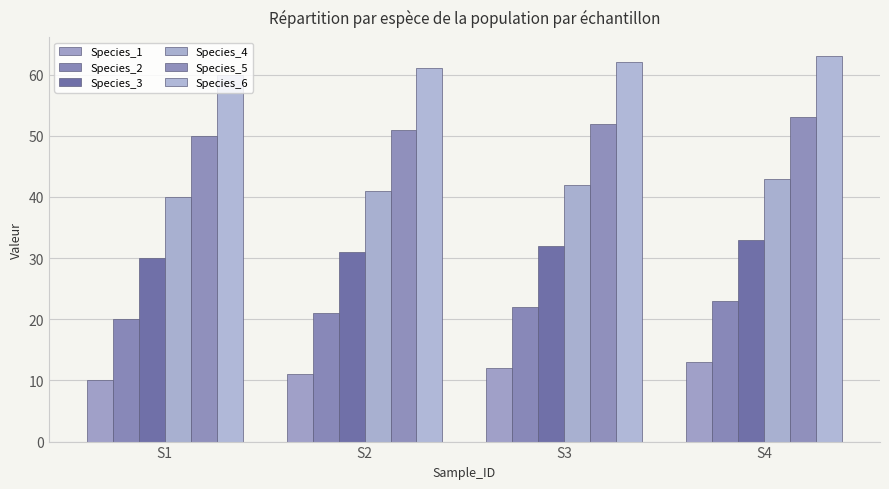

What is the total value across all series at S1?

210